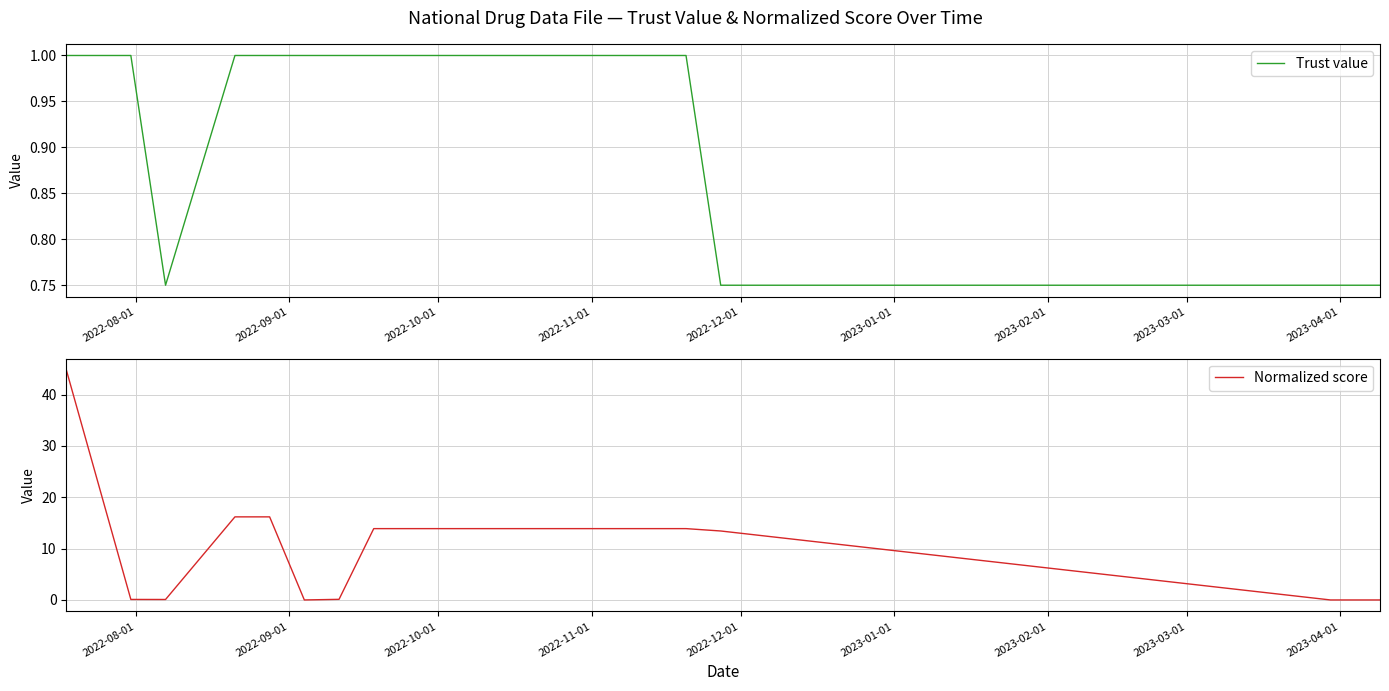

How many data points in Normalized score are less than 13?

7